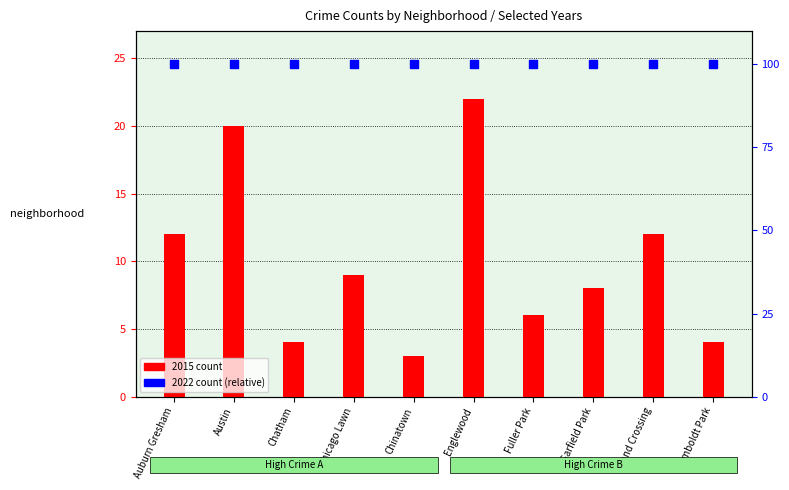

Which series has the largest total across all categories?

2022 count (scaled)